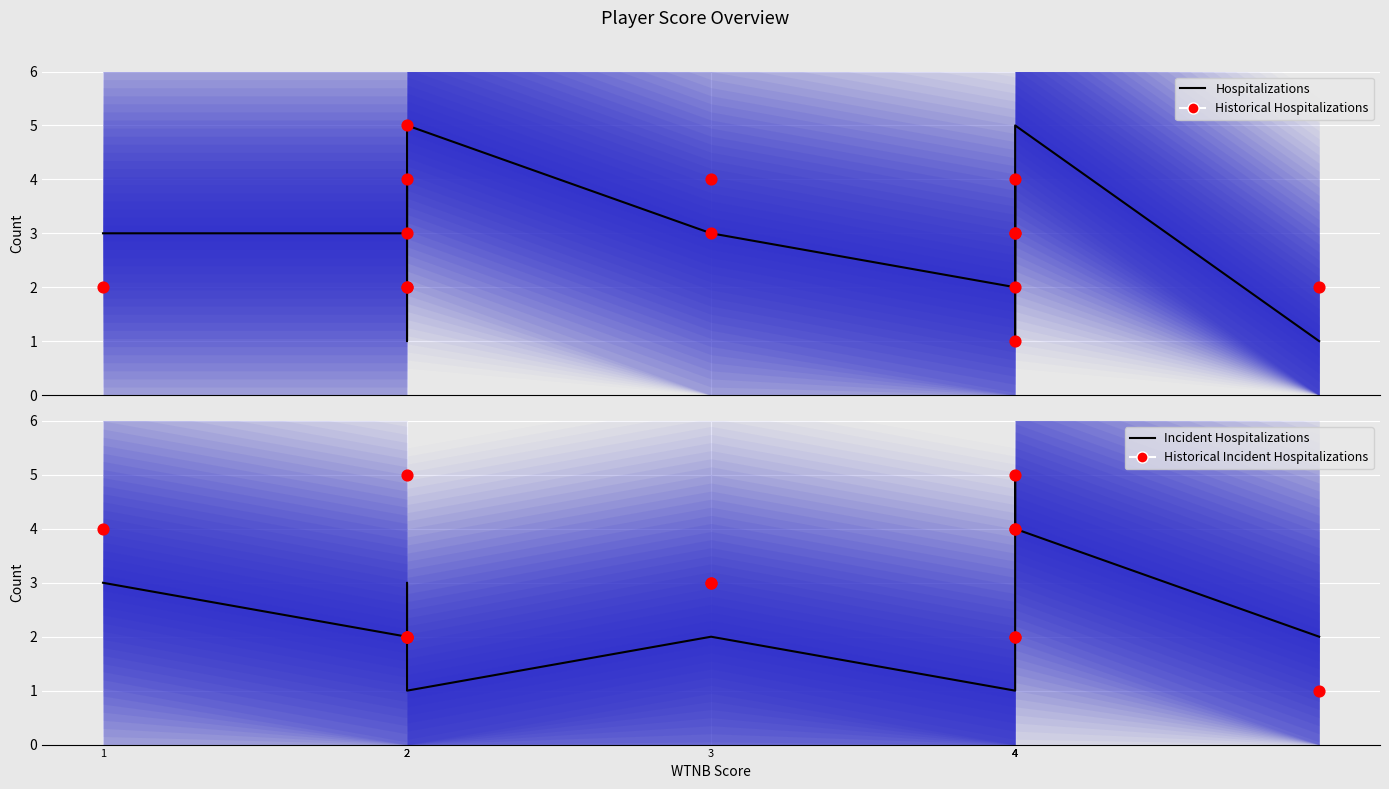

Which series has the widest spread of Y values?

Hospitalizations